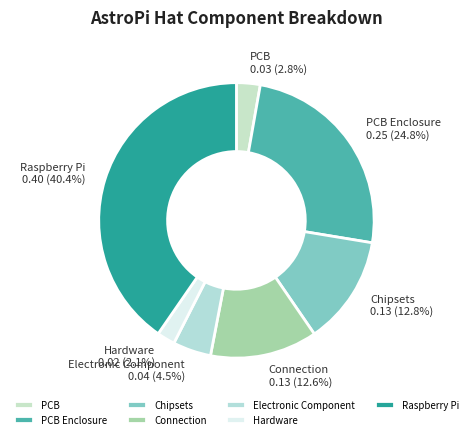

What portion of the pie excludes PCB Enclosure?

75.2%